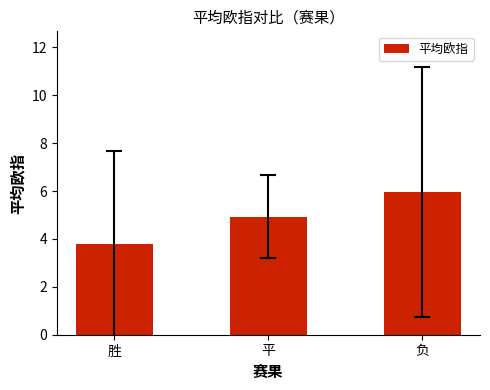

How many data points does each series have?

3